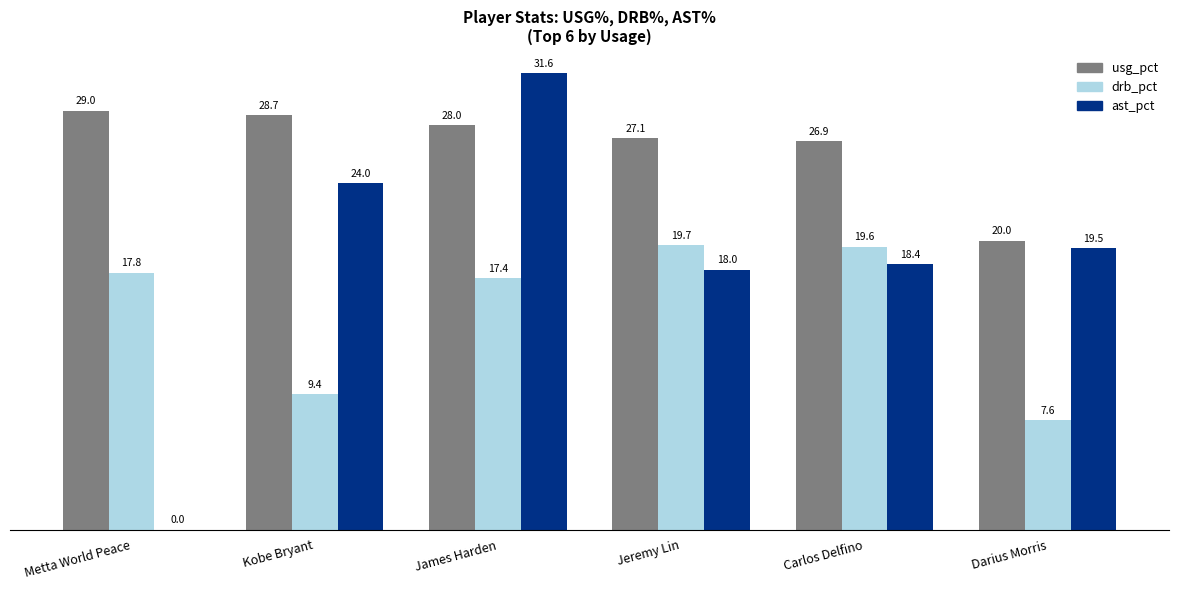

How many values in ast_pct are above zero?

5